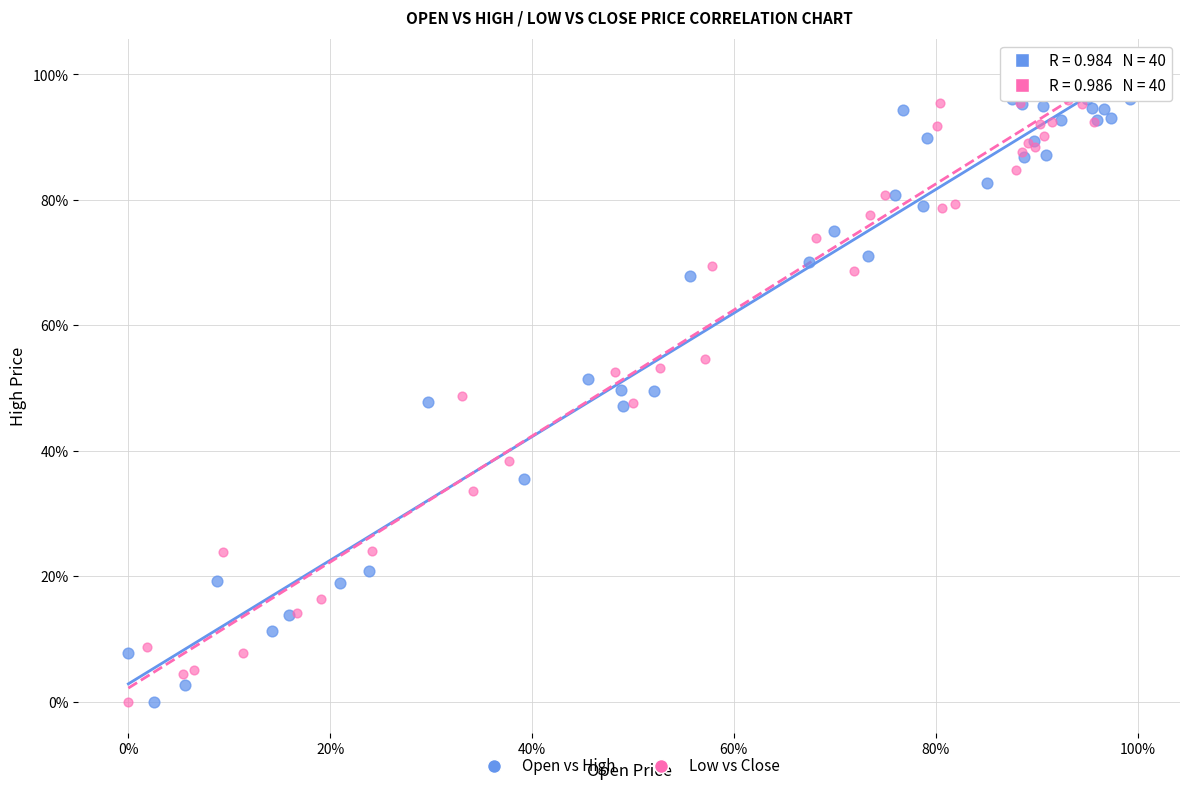

What are all the series names shown in the legend?

Open vs High, Low vs Close